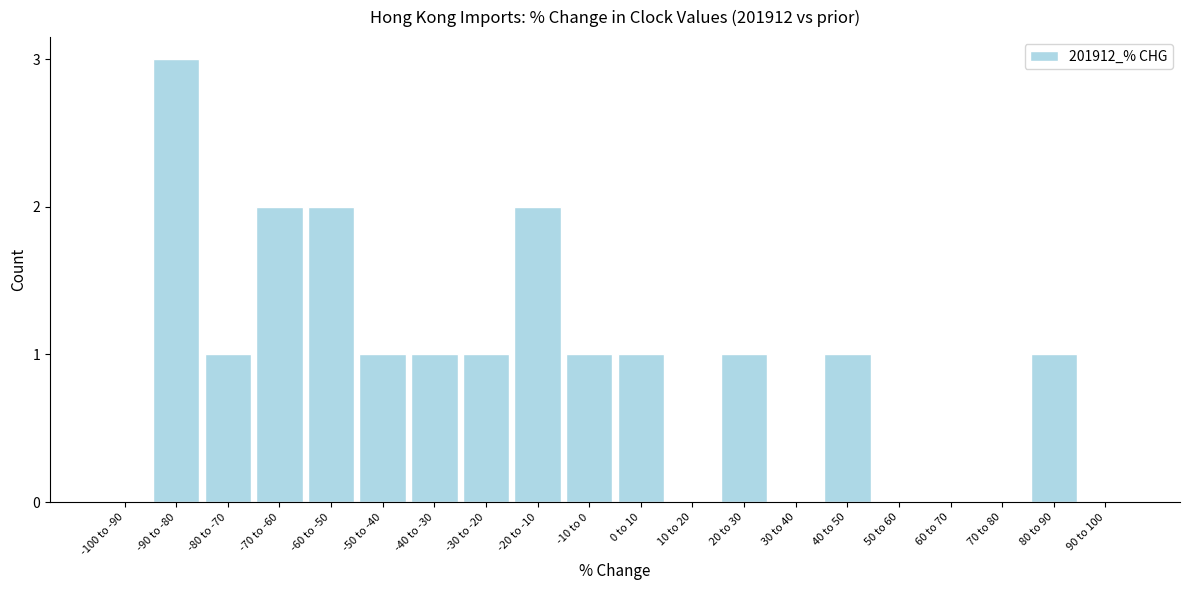

Reading left to right, transcribe all the data shown in this chart.

-100 to -90=0	-90 to -80=3	-80 to -70=1	-70 to -60=2	-60 to -50=2	-50 to -40=1	-40 to -30=1	-30 to -20=1	-20 to -10=2	-10 to 0=1	0 to 10=1	10 to 20=0	20 to 30=1	30 to 40=0	40 to 50=1	50 to 60=0	60 to 70=0	70 to 80=0	80 to 90=1	90 to 100=0